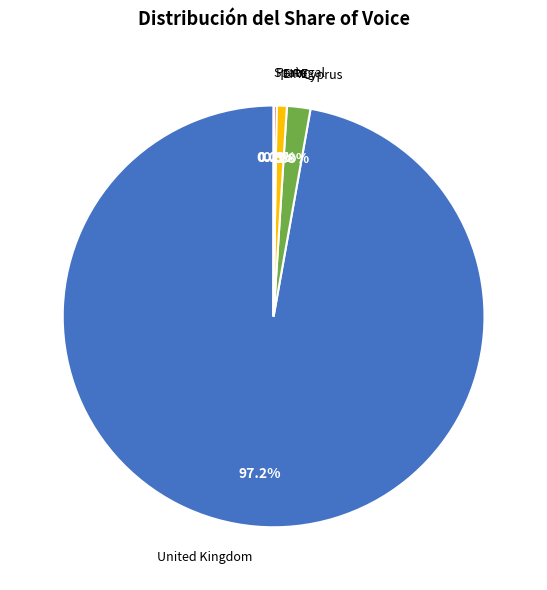

Which category has the biggest portion of the pie?

United Kingdom